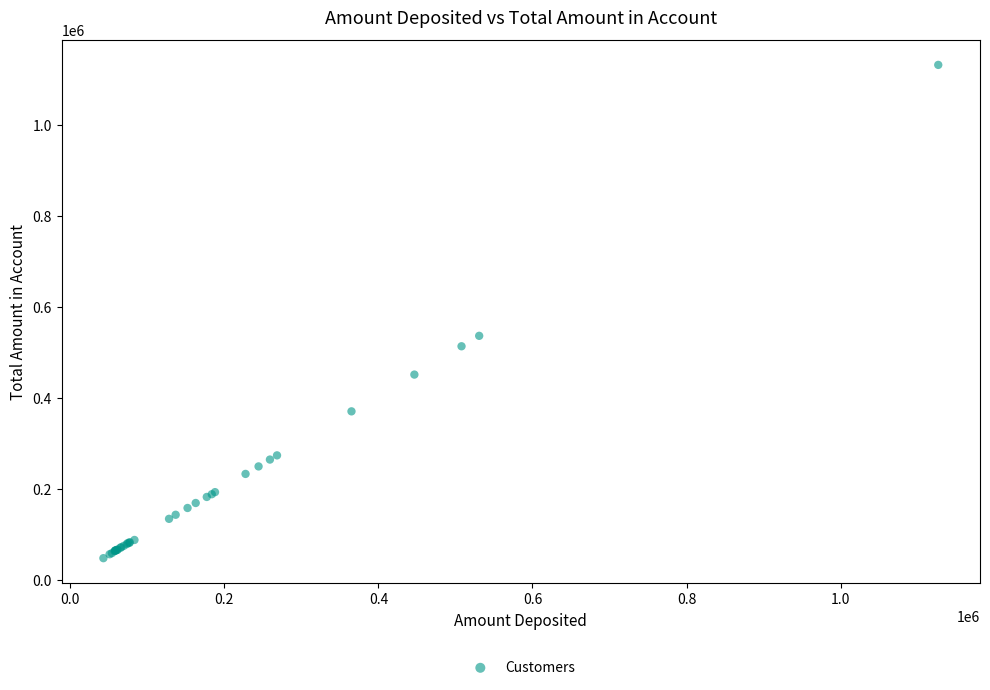

What Y value in the scatter plot is closest to 589697?

536243.7